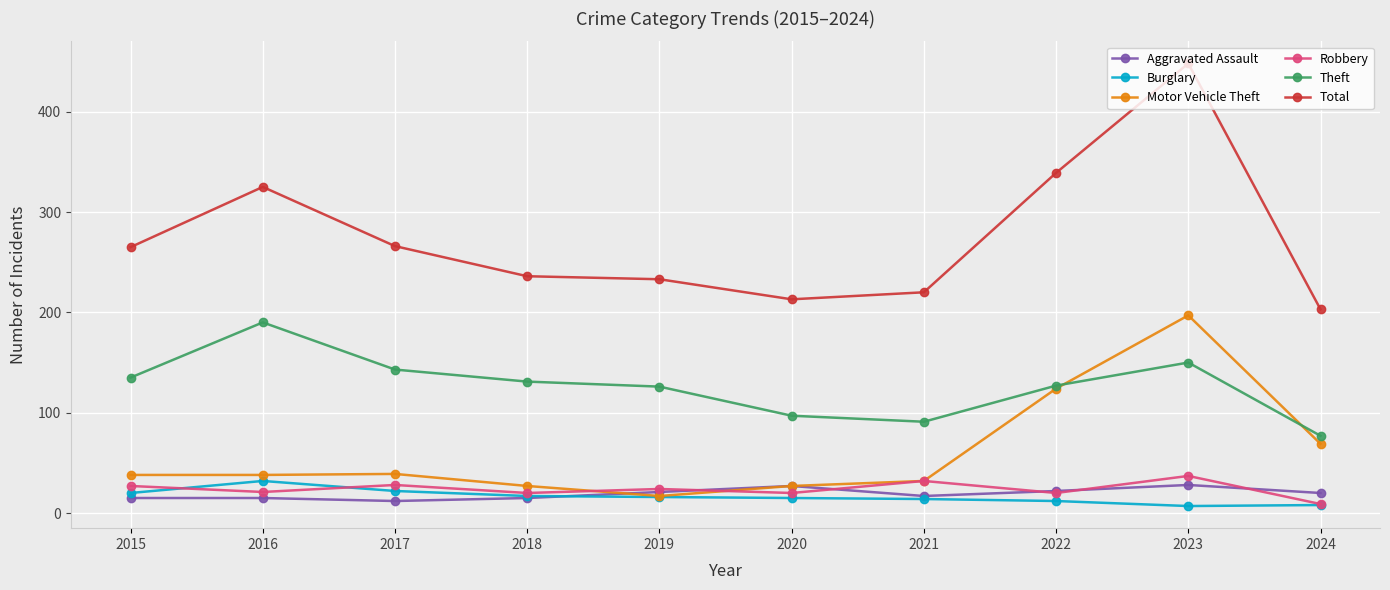

How many categories are shown in the chart?

10